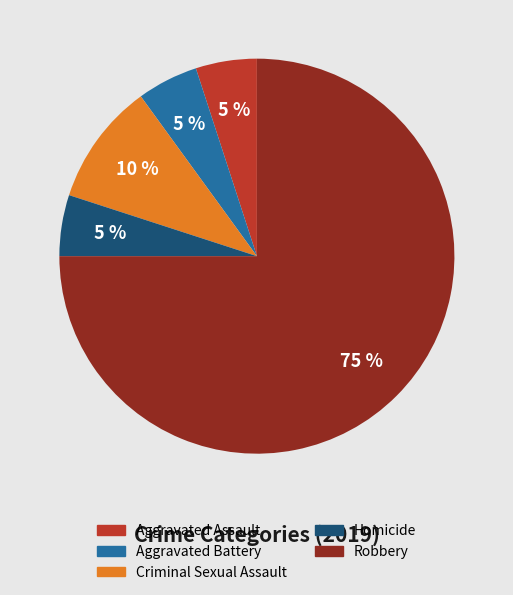

Is it true that Aggravated Battery is 12% of the pie?

False